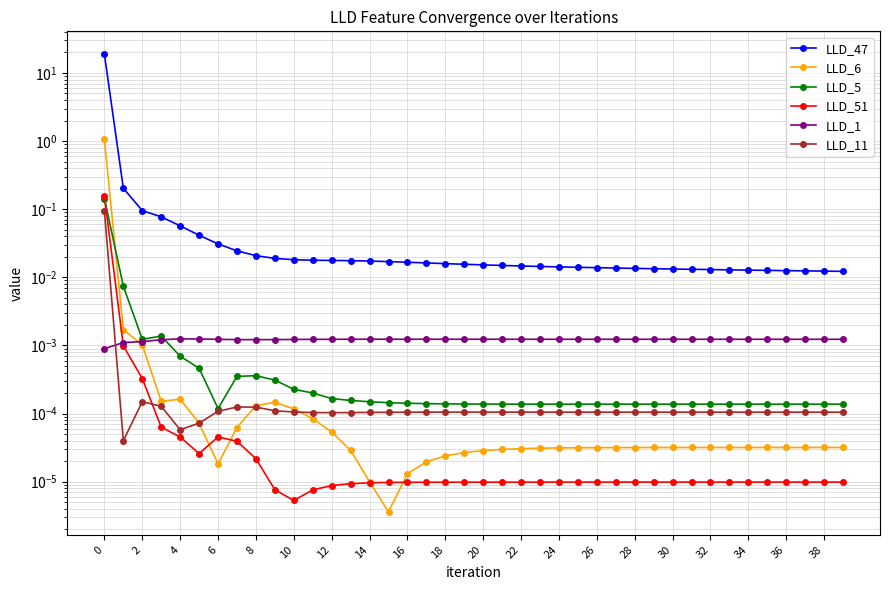

At 20, list the series in order from largest to smallest.

LLD_47, LLD_1, LLD_5, LLD_6, LLD_11, LLD_51